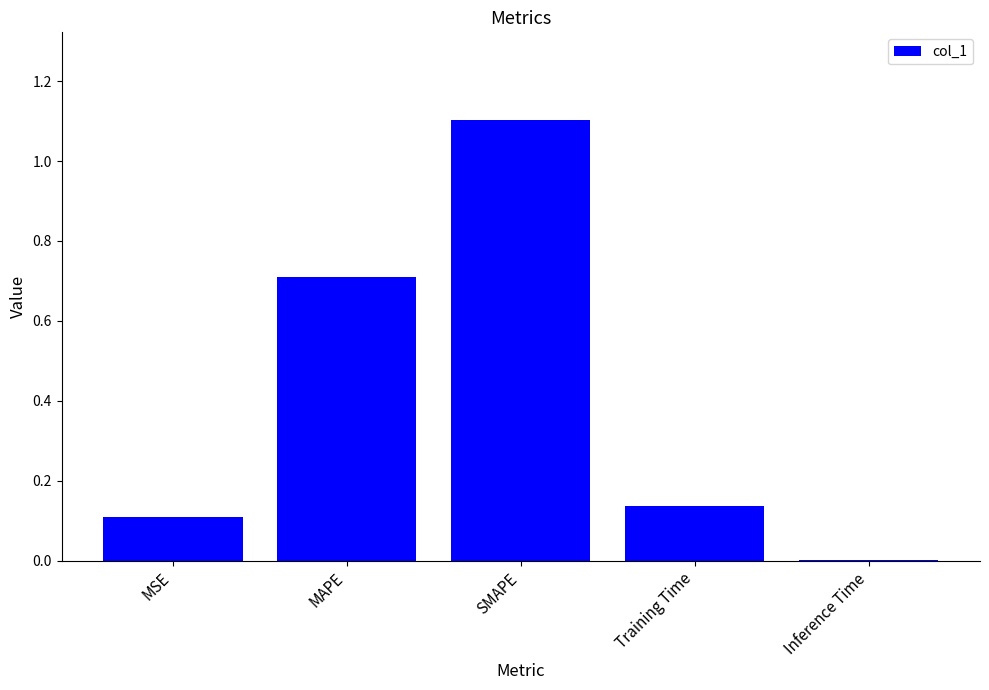

What is the difference between the values at MSE and SMAPE?

1.0